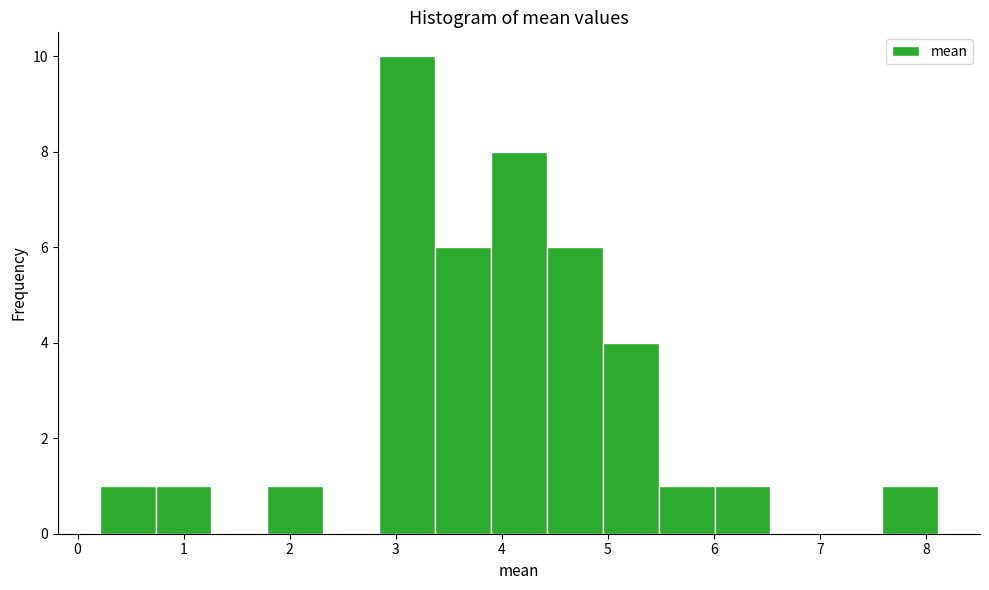

Over which range of the x-axis is the bar tallest?

2.8 to 3.4